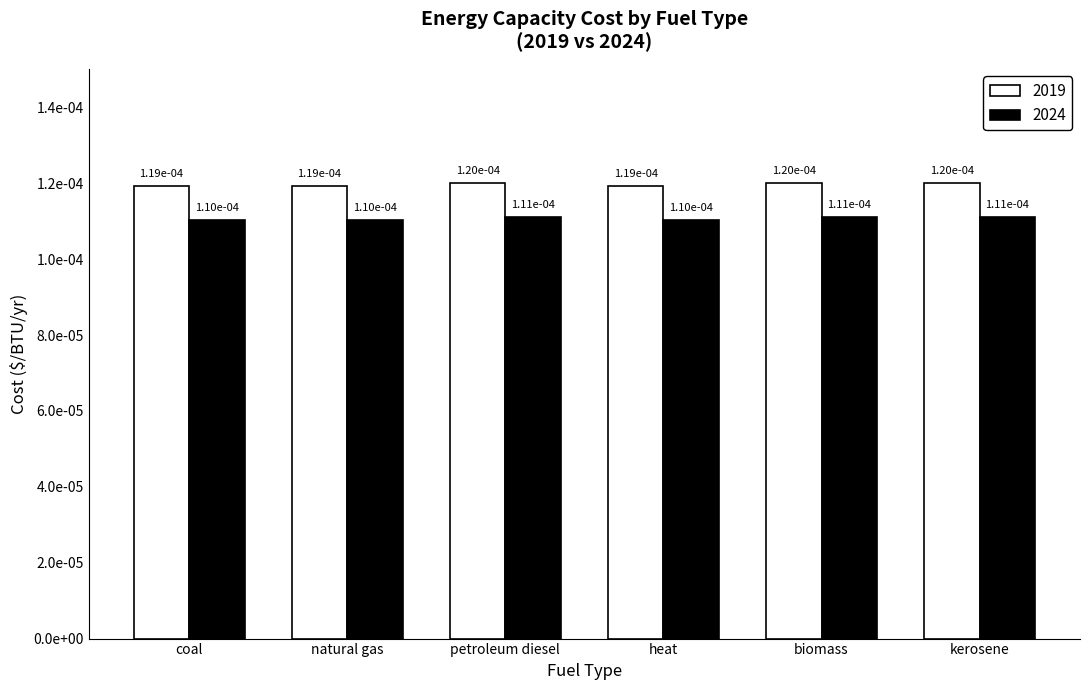

How many 2019 values are between 0 and 1?

6